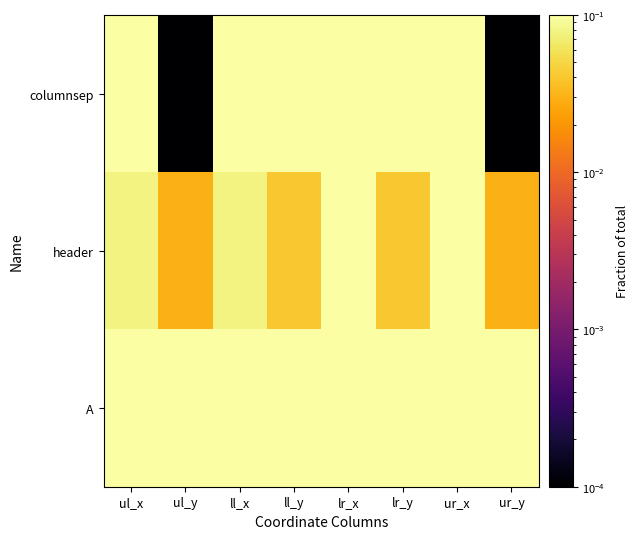

At how many categories does at least one series exceed 0?

8